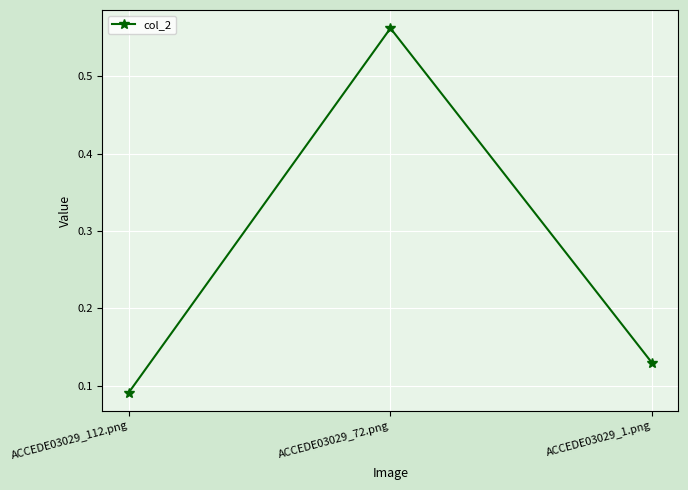

How many values are between 0 and 1?

3